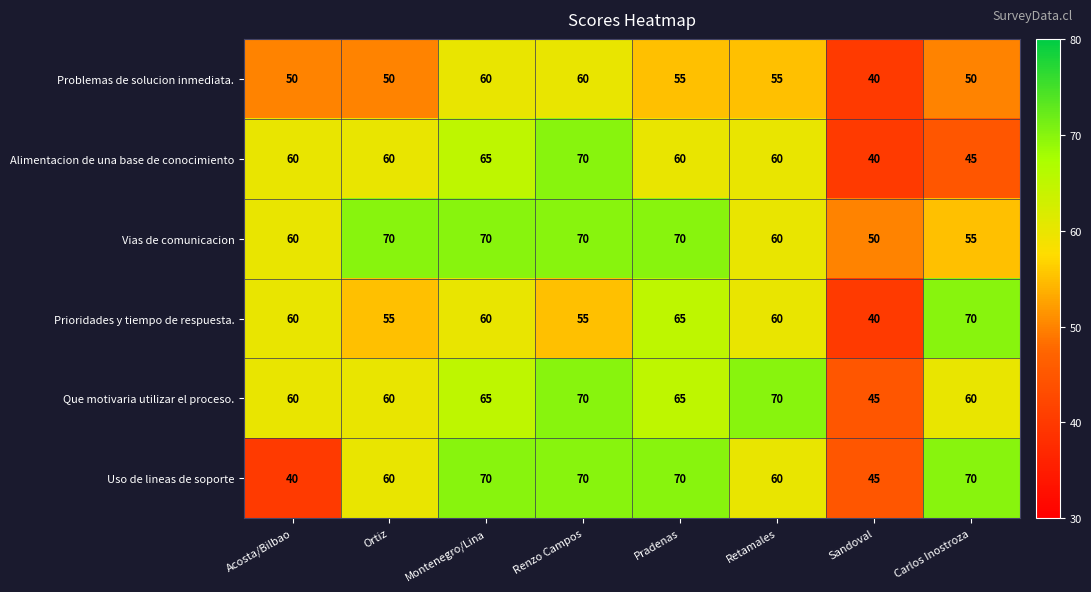

At which category is the sum across all series the highest?

Renzo Campos